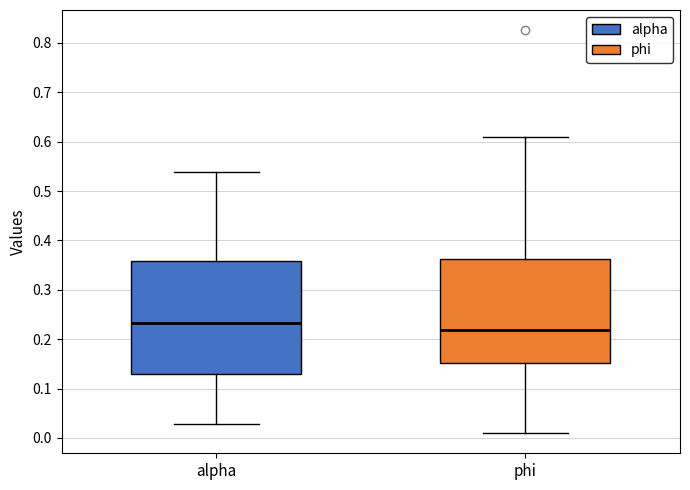

Reading left to right, read every box against the y-axis: the position of its median line, the range the box covers, and the ends of its whiskers. The values are not printed on the chart, so give them approximately, as read against the axis.

alpha: median 0.23, box 0.13 to 0.36, whiskers 0.03 to 0.54
phi: median 0.22, box 0.15 to 0.36, whiskers 0.01 to 0.61